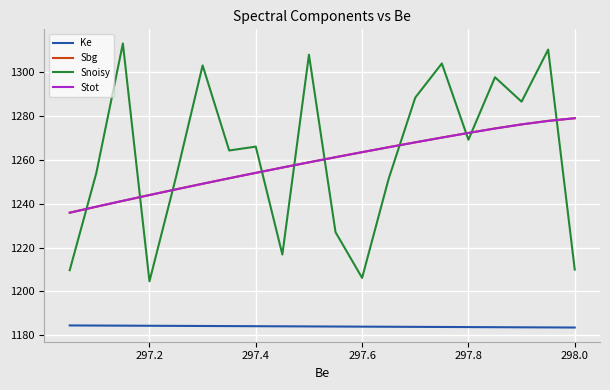

What is the difference between the Sbg values at 298.0 and 297.4?

6.0